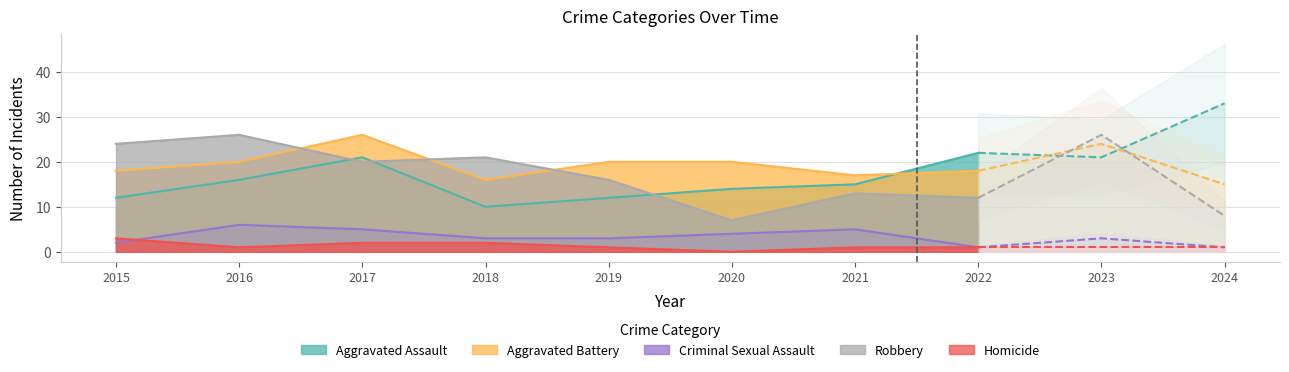

Which label corresponds to the largest value in the chart?

2024